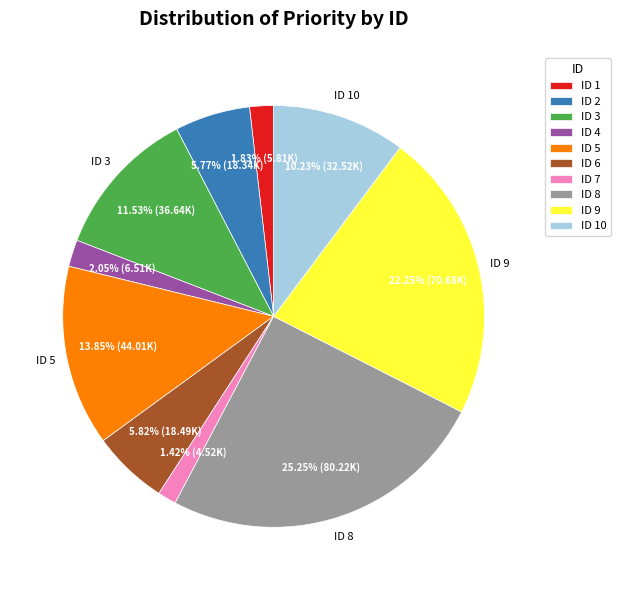

Is the sum of ID 9 and ID 10 greater than half?

No